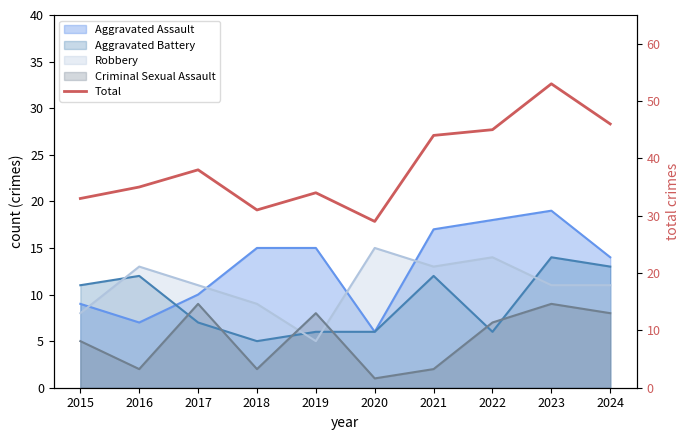

Is it true that the value at 2017 is 24?

False